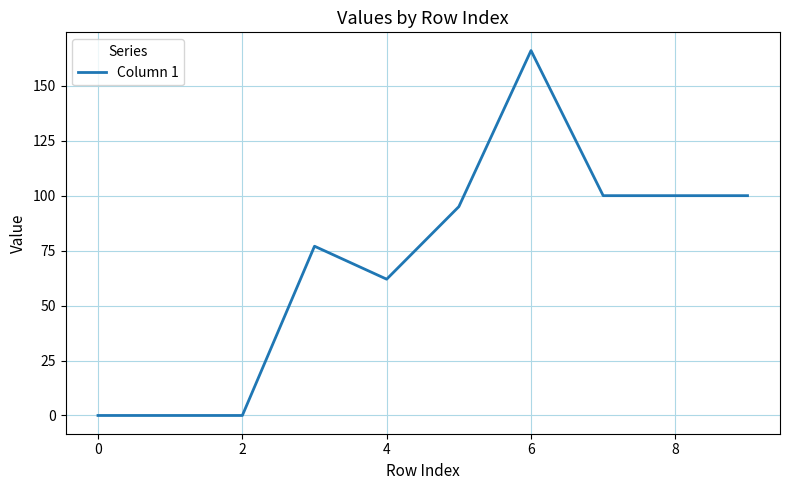

What is the maximum value shown in the chart?

166